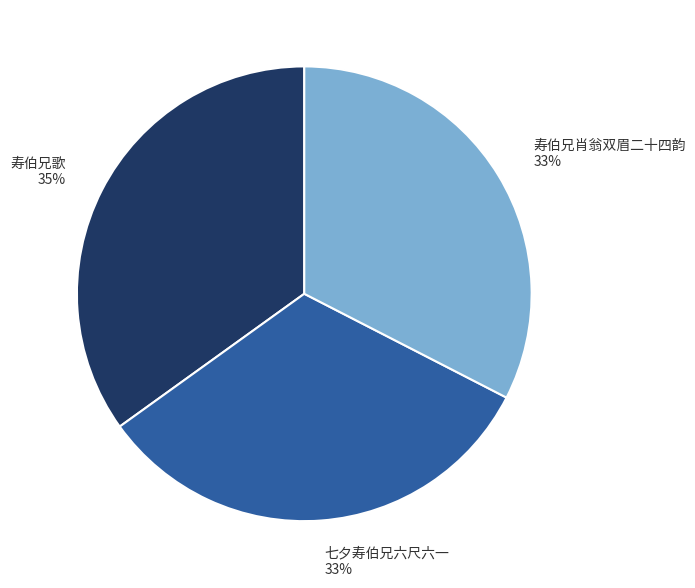

What is the largest slice in the pie chart?

寿伯兄歌